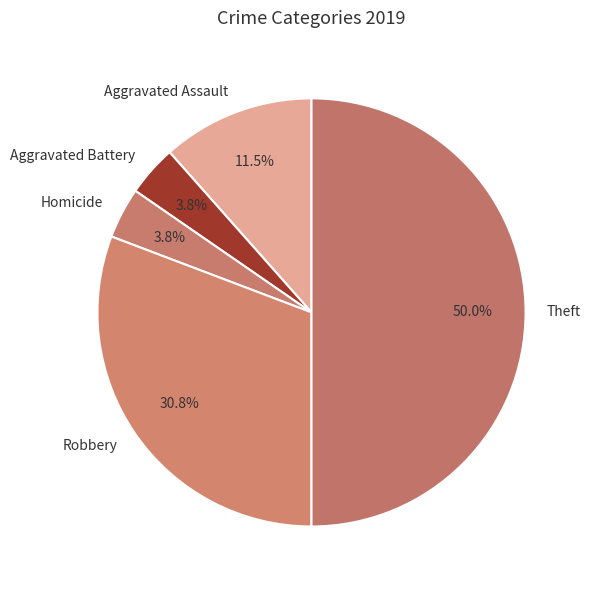

How many slices are in this pie chart?

5